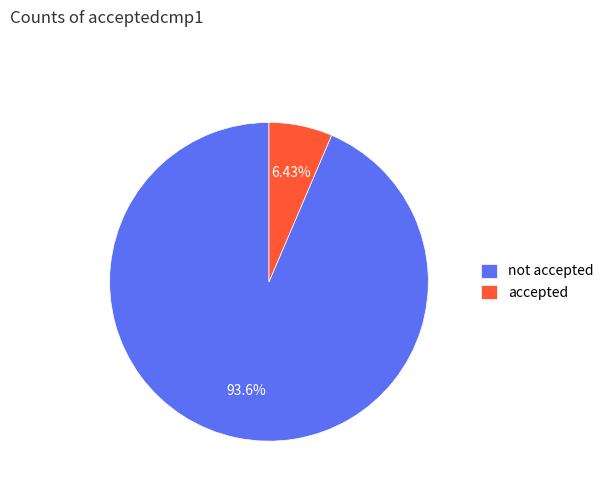

What percentage is the not accepted slice, to the nearest percent?

94%